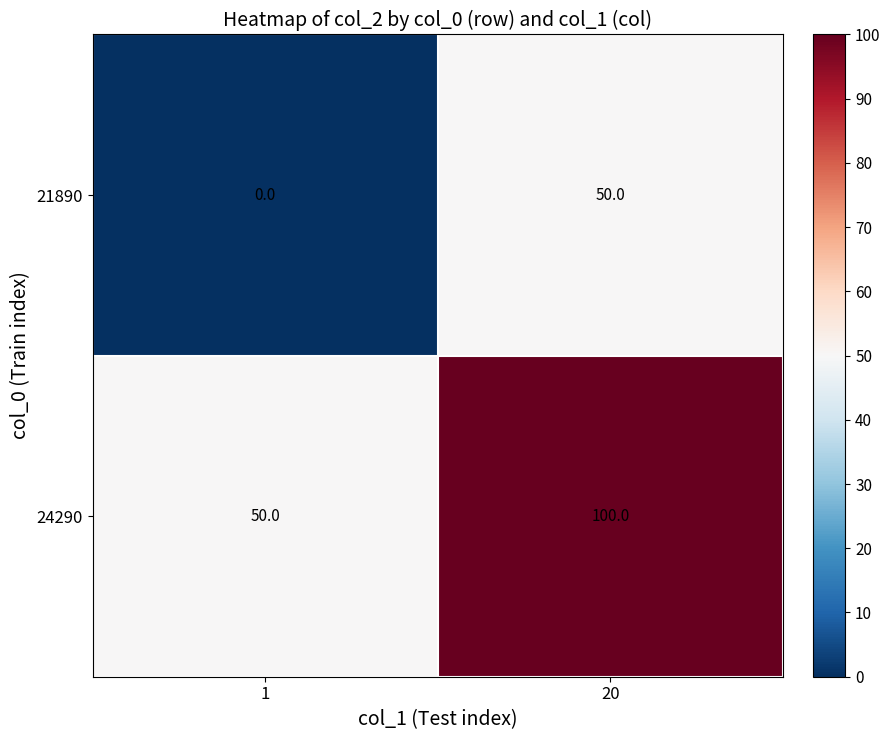

Reading left to right, list all the values displayed in this chart.

21890: 0	50
24290: 50	100